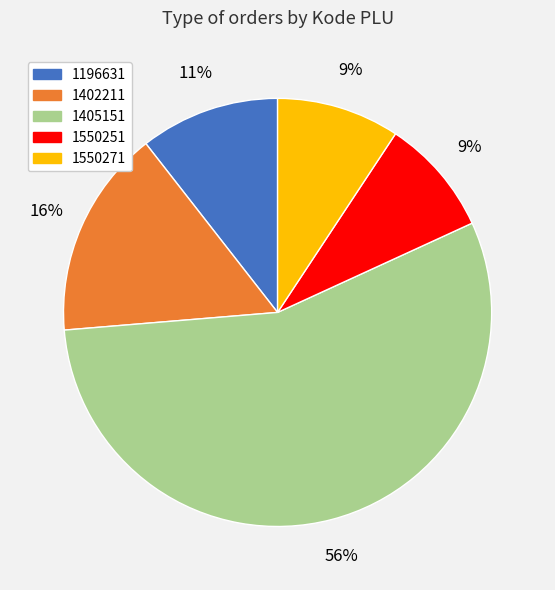

To the nearest percent, what is the difference between the largest and smallest slice percentages?

47%